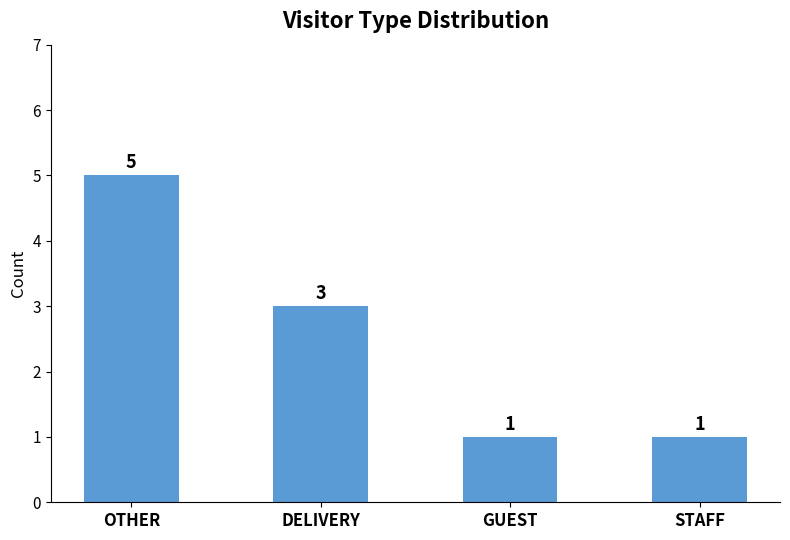

Read the value at DELIVERY.

3